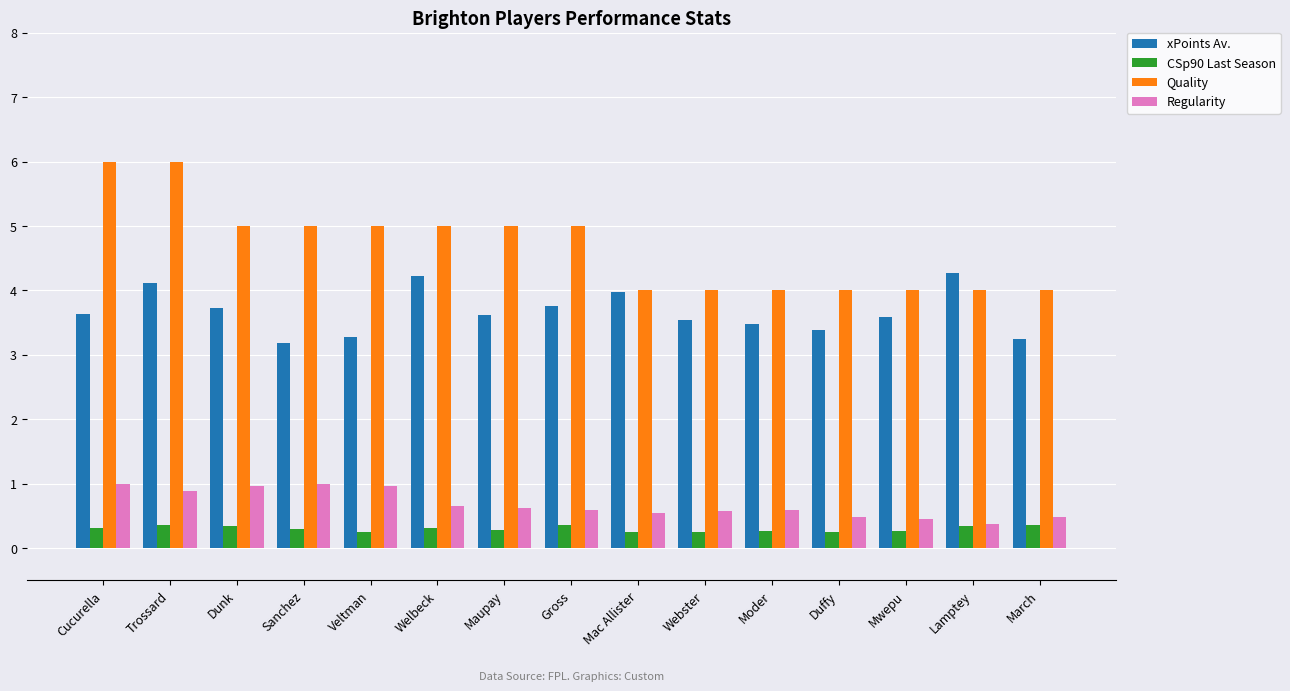

What position from the left is Maupay?

7